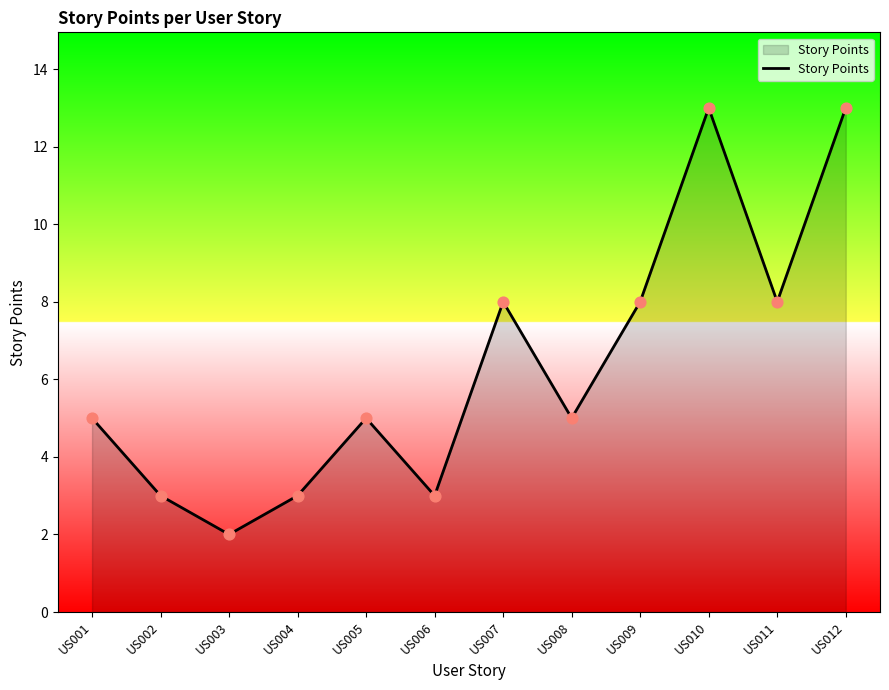

Which has a higher value, US005 or US010?

US010